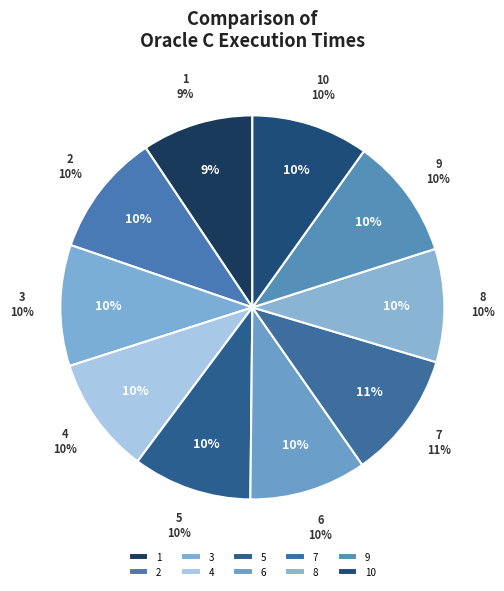

Is there any slice that represents more than half of the pie?

No